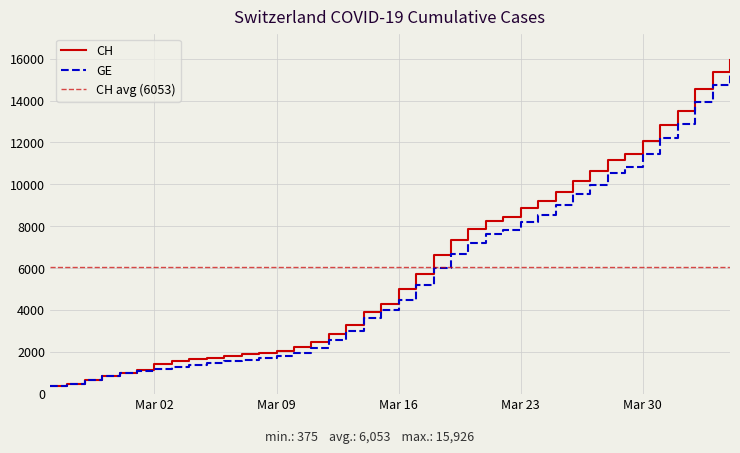

What is the label of the 19th point from the left?

2020-03-14